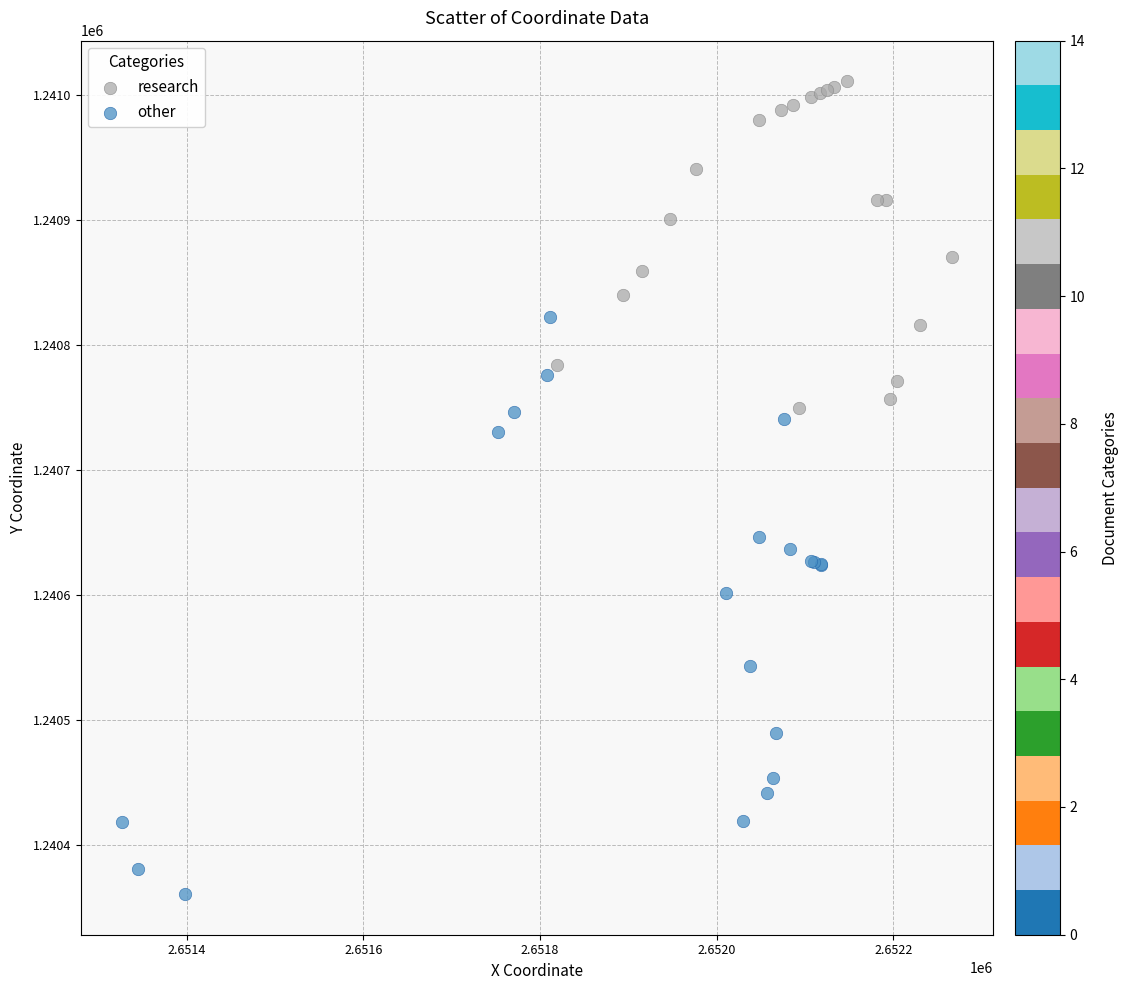

Which series has the widest spread of Y values?

other